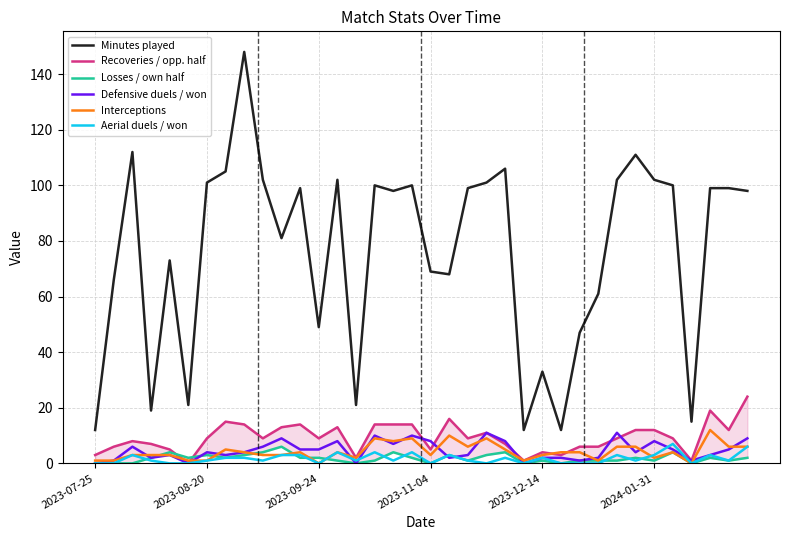

Rank the series by their maximum value, from lowest to highest.

Losses / own half, Aerial duels / won, Defensive duels / won, Interceptions, Recoveries / opp. half, Minutes played